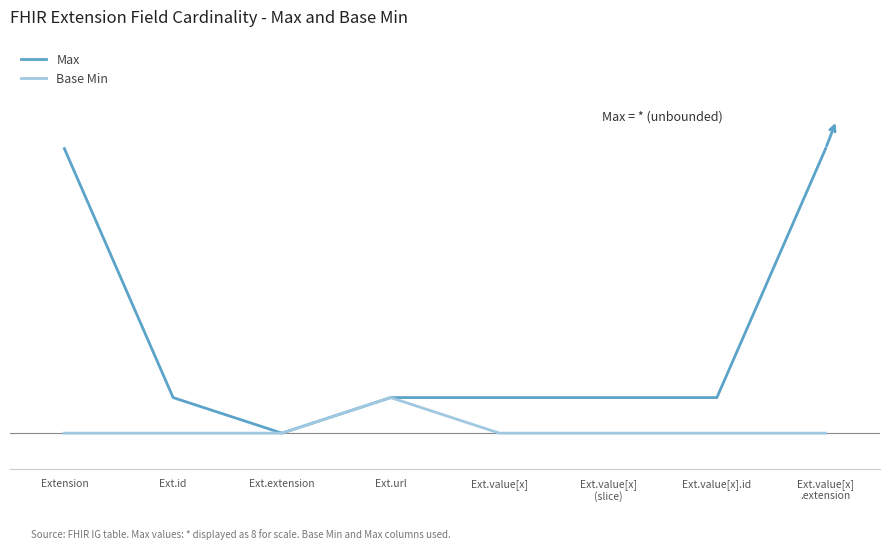

True or false: Base Min and Max cross at least once.

False